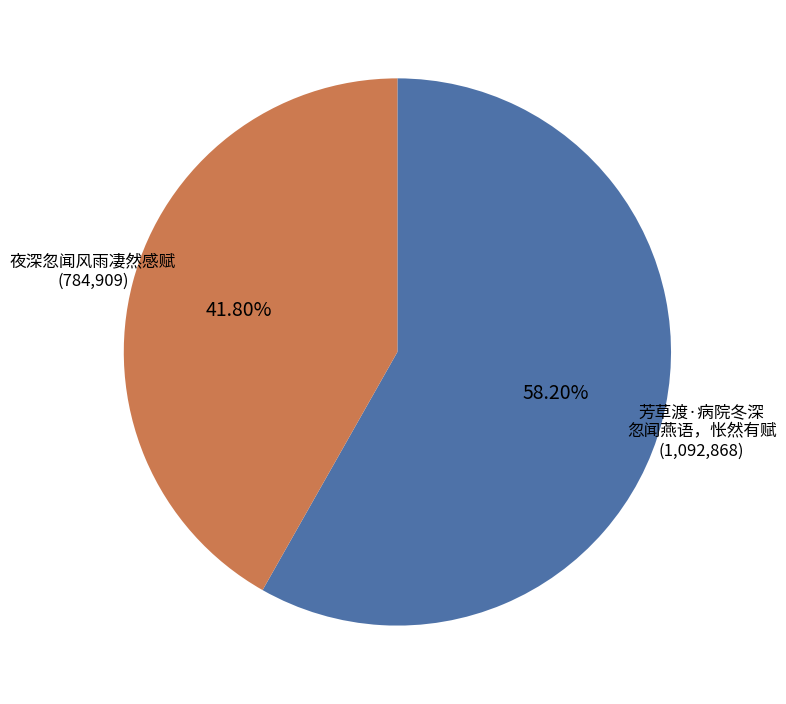

Is there a majority slice in this chart?

Yes